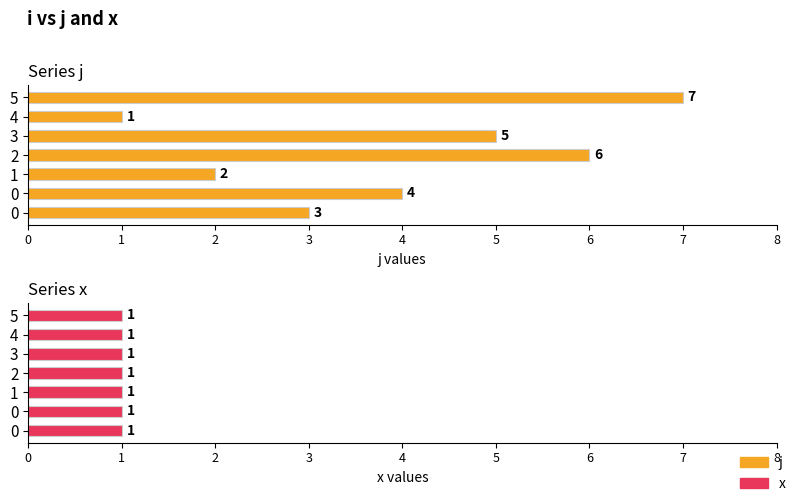

True or false: j has a value of 5.6 at 0.

False